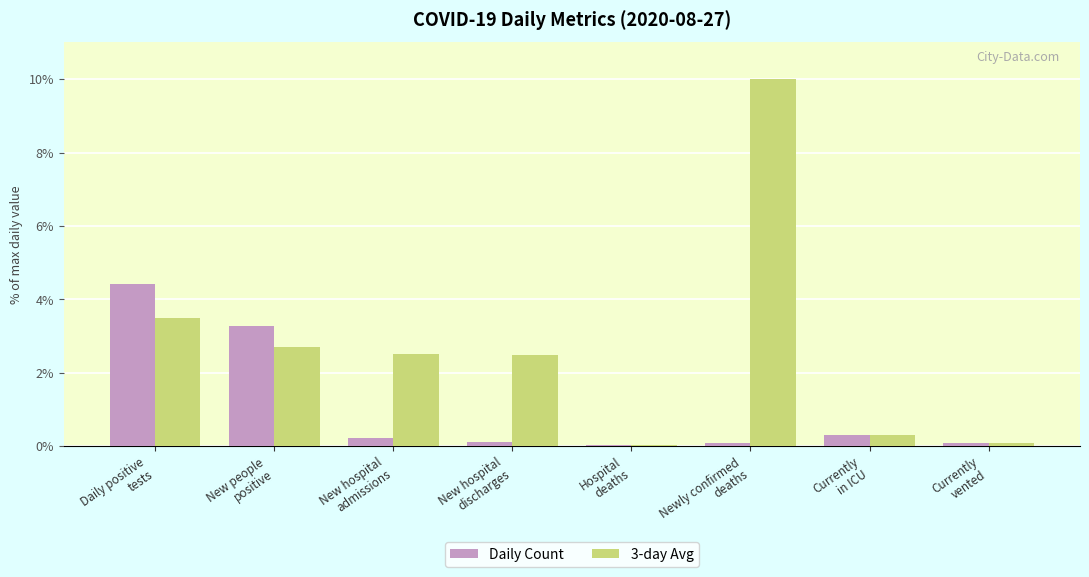

What is the greatest value displayed?

10.0